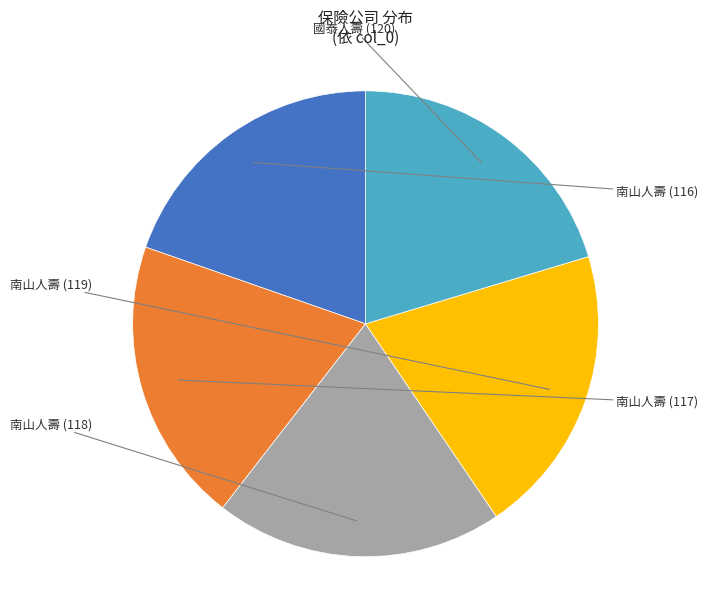

Is there a majority slice in this chart?

No